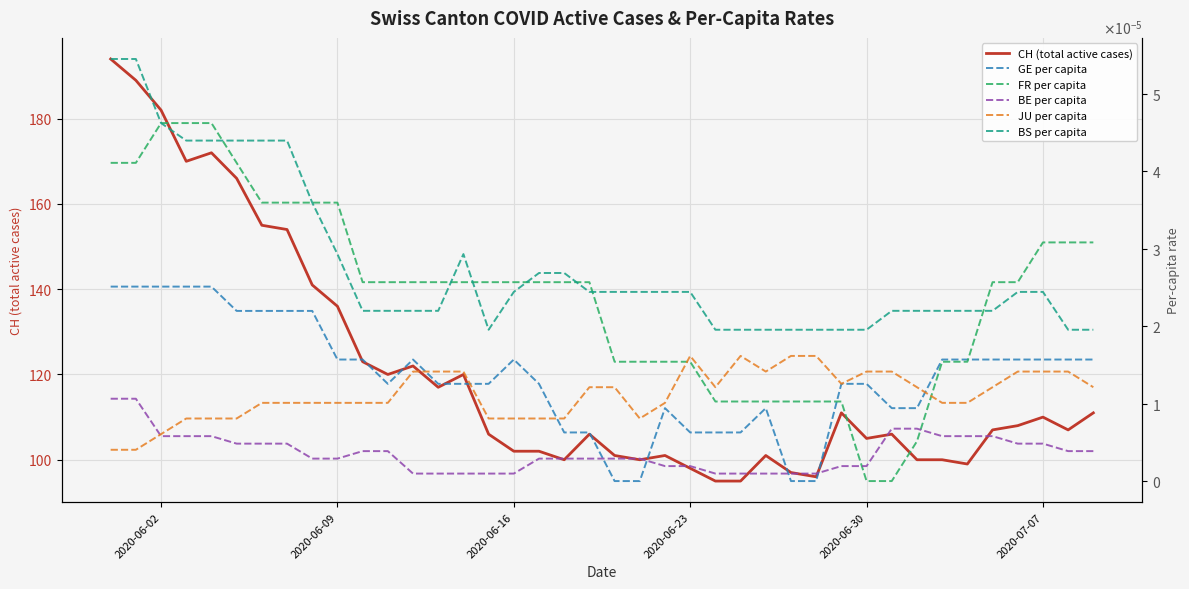

How many lines are shown in the chart?

6